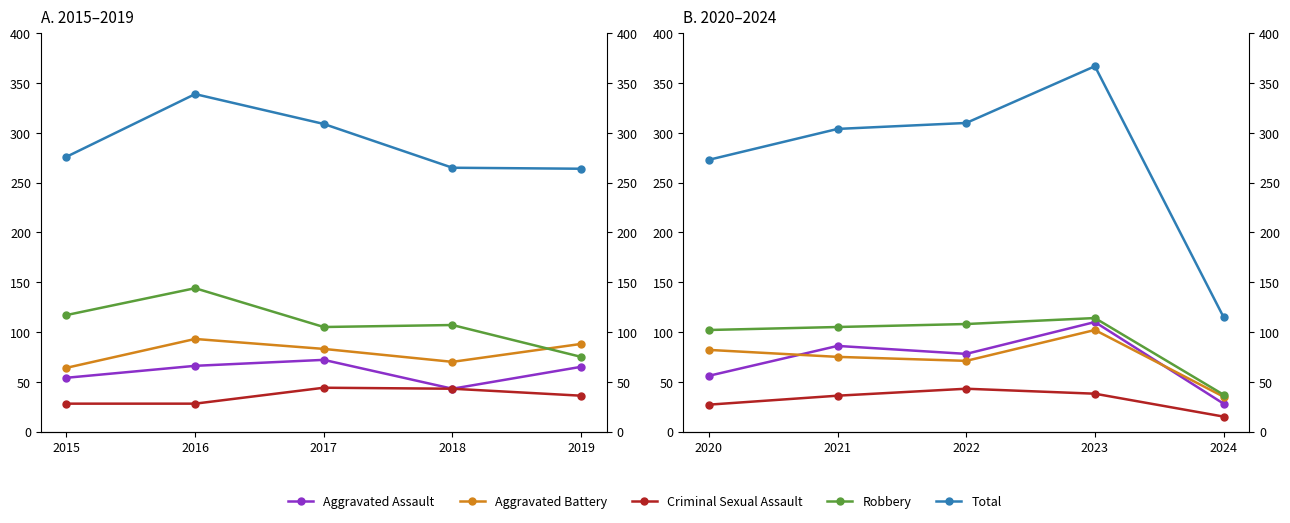

Is the value of Aggravated Battery at 2024 greater than the value of Criminal Sexual Assault at 2020?

Yes